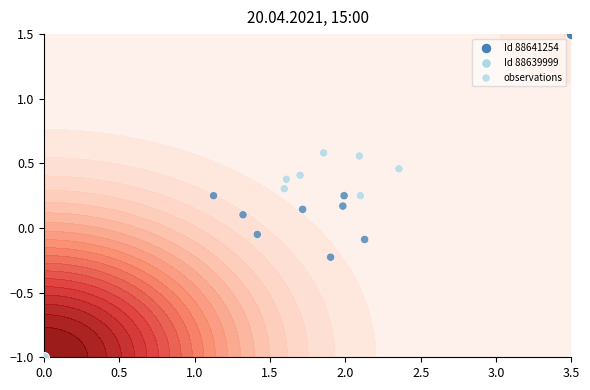

How many values exceed 0?

12